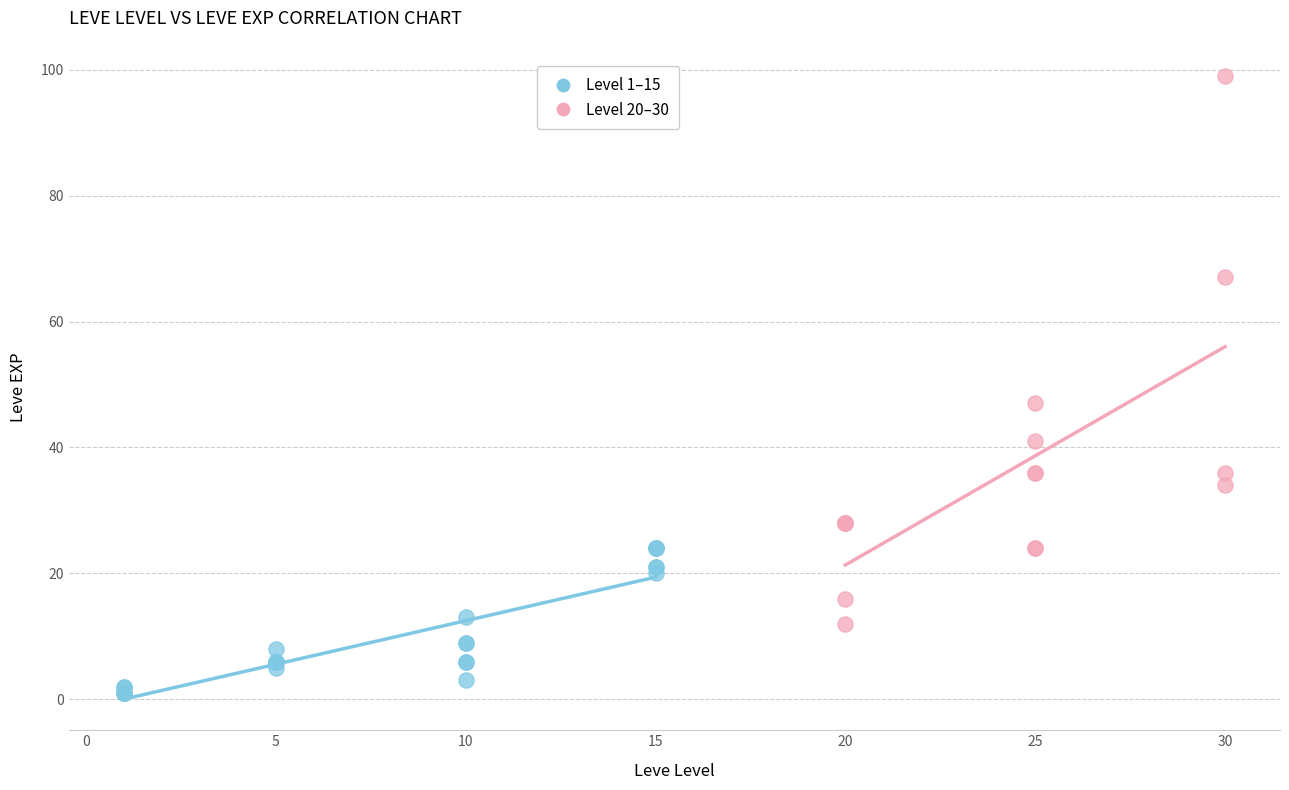

Which series has the largest Y range (max minus min)?

Level 20–30